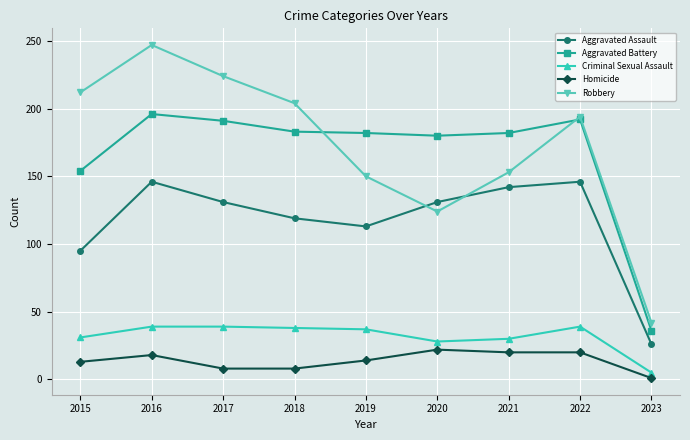

Where does the Criminal Sexual Assault series first go above 37?

2016